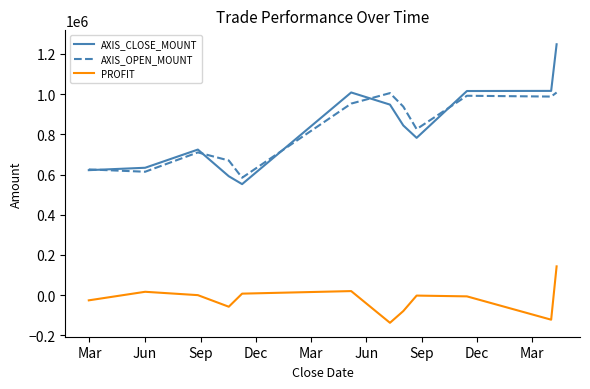

Which series has the widest spread of values?

AXIS_CLOSE_MOUNT